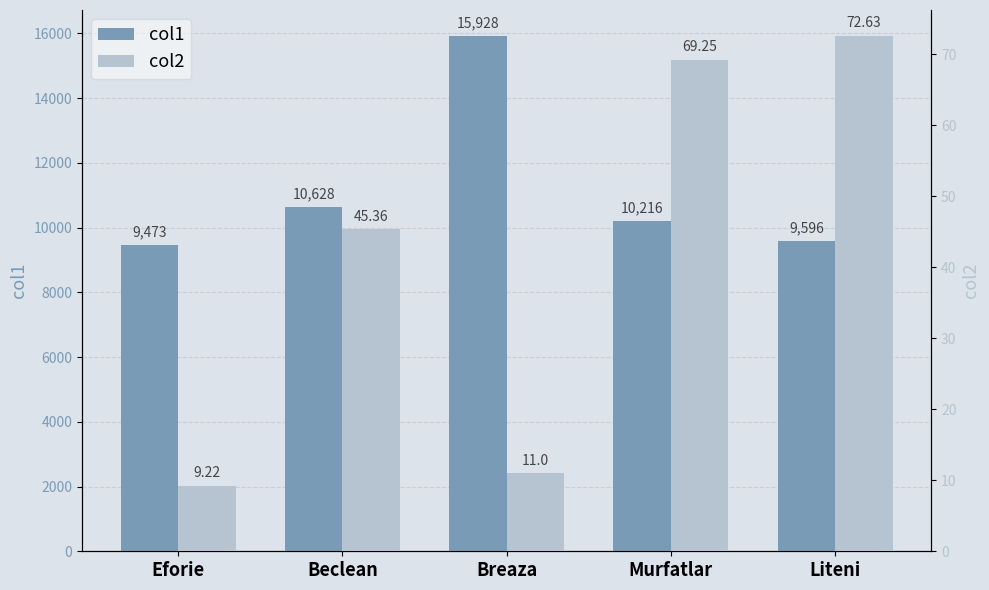

Reading left to right, transcribe all the data shown in this chart.

col1: 9473.0	10628.0	15928.0	10216.0	9596.0
col2: 9.2	45.4	11.0	69.2	72.6